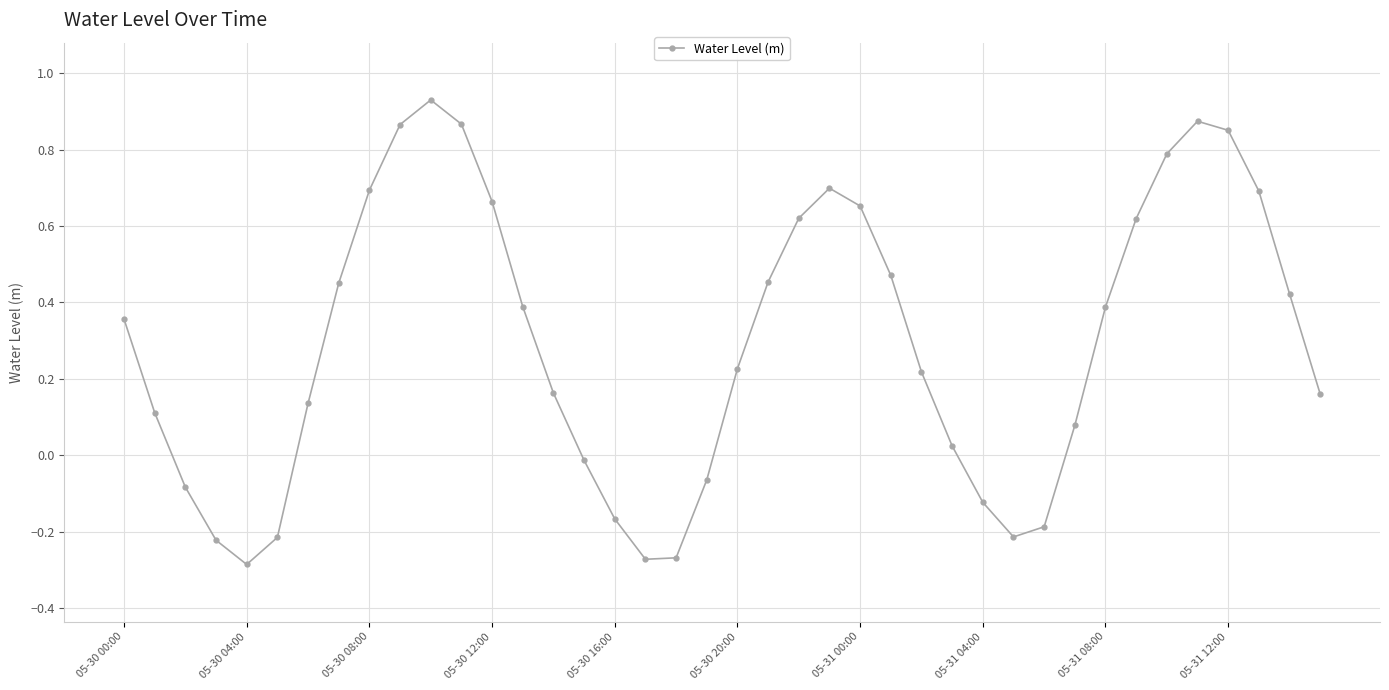

What is the sum of all values?

11.8